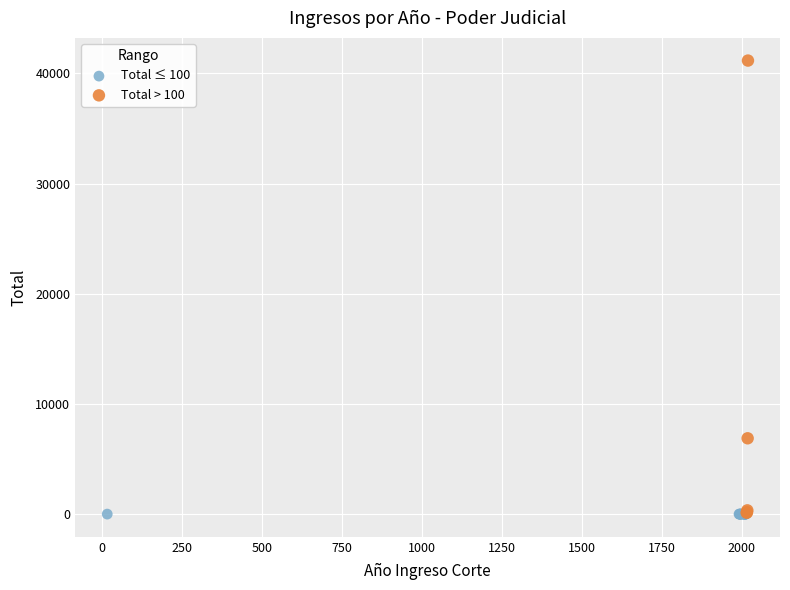

Which series has the largest Y range (max minus min)?

Total > 100